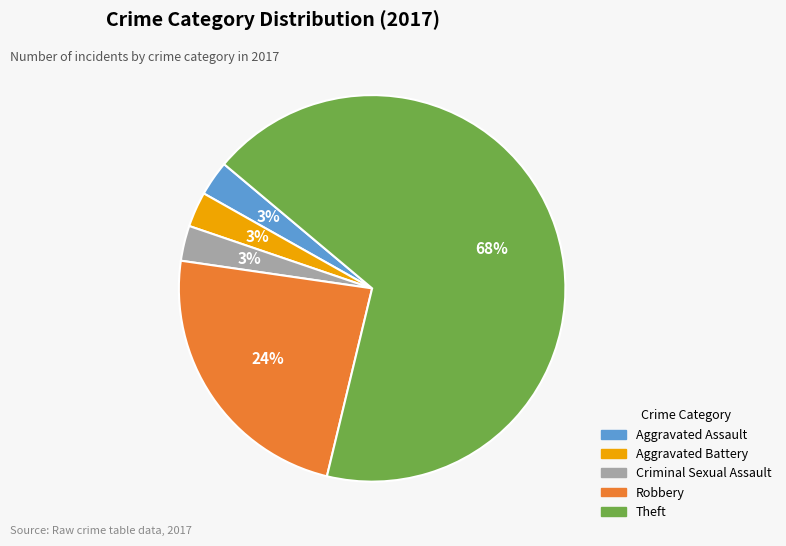

To the nearest percent, what is the combined percentage of Theft and Robbery?

91%